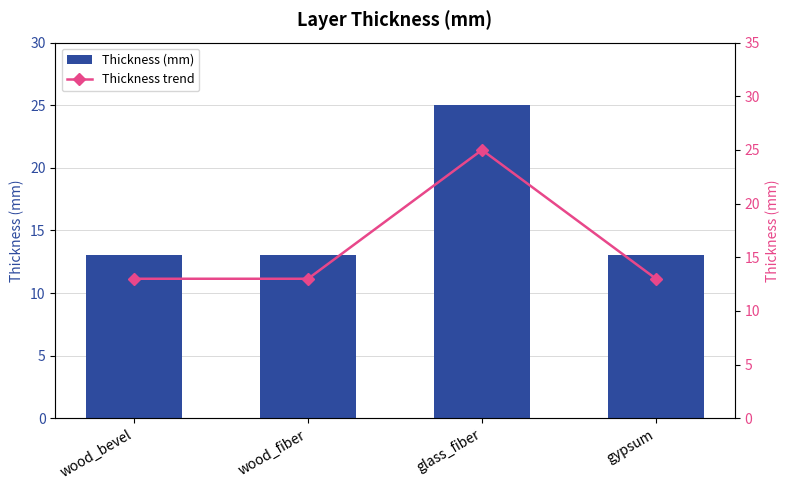

What is the label of the 1st bar from the right?

gypsum